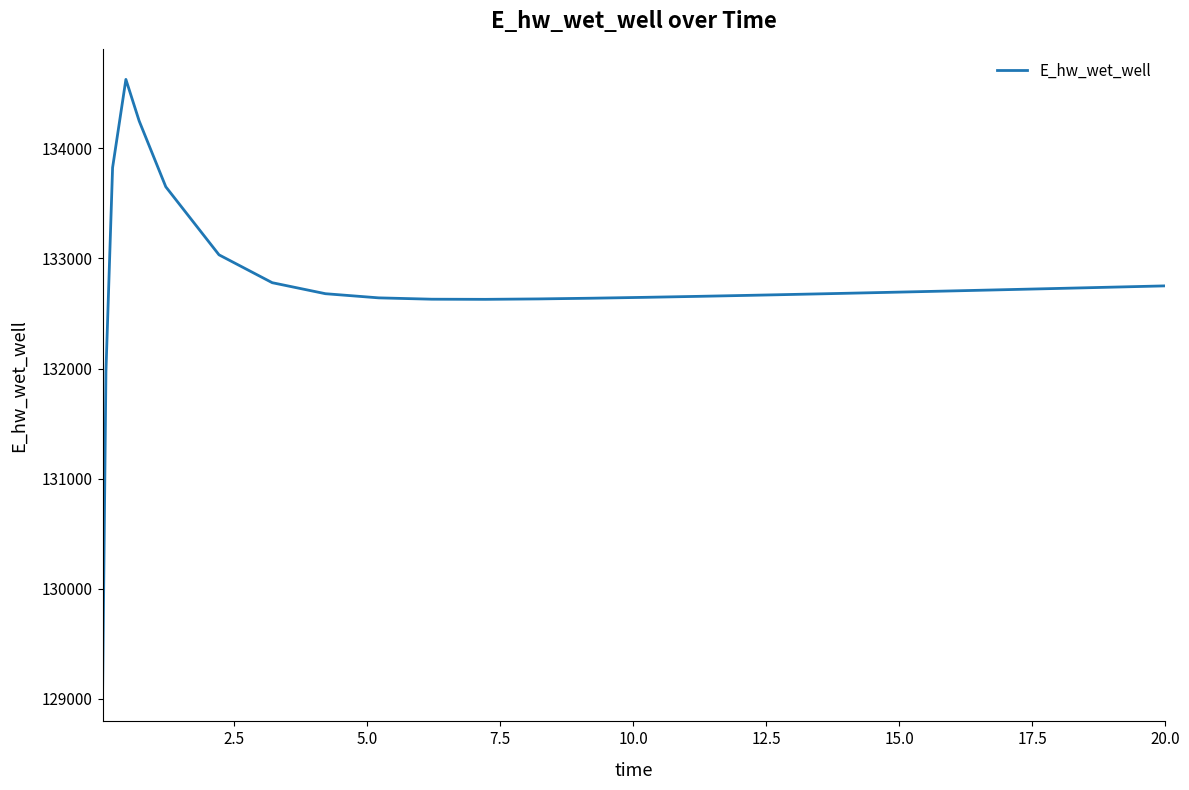

What is the difference between the second highest and minimum values?

5179.1